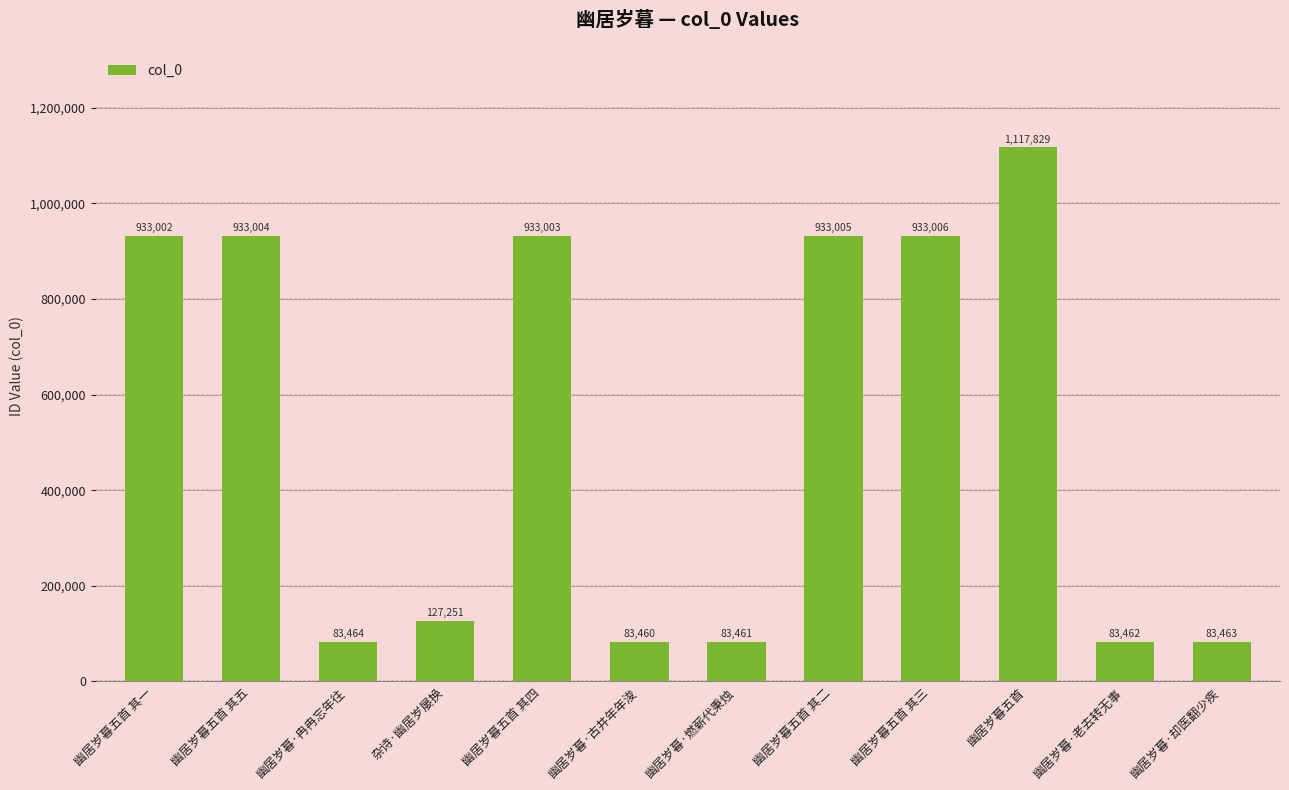

Reading right to left, what are all the values shown in this chart?

83463	83462	1117829	933006	933005	83461	83460	933003	127251	83464	933004	933002